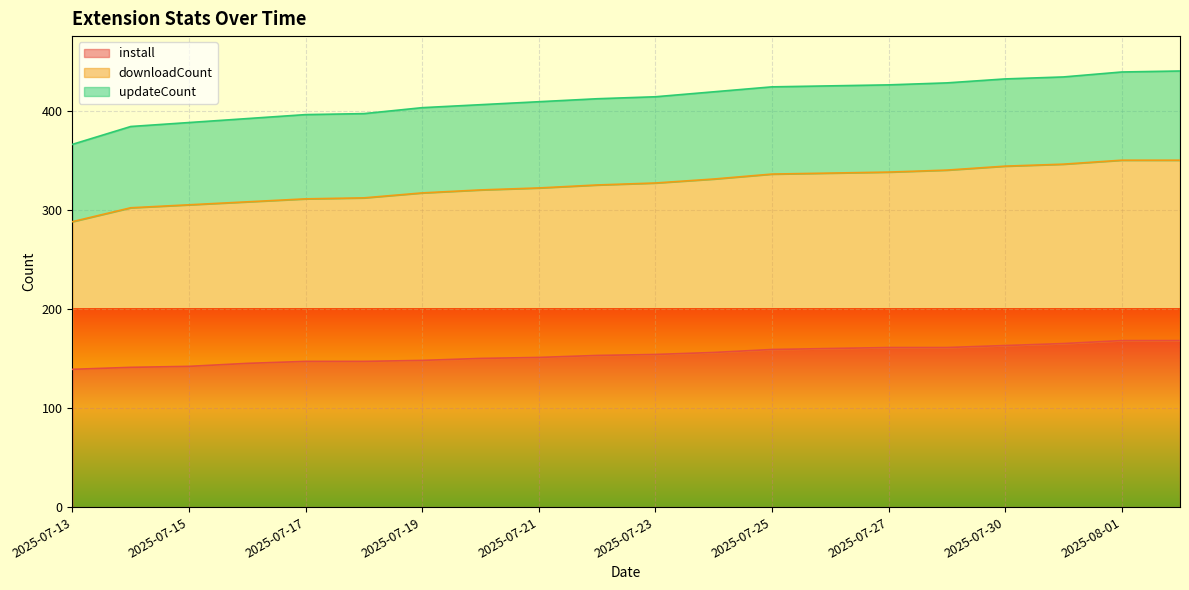

The downloadCount series shows 250 at 2025-07-27. True or false?

False